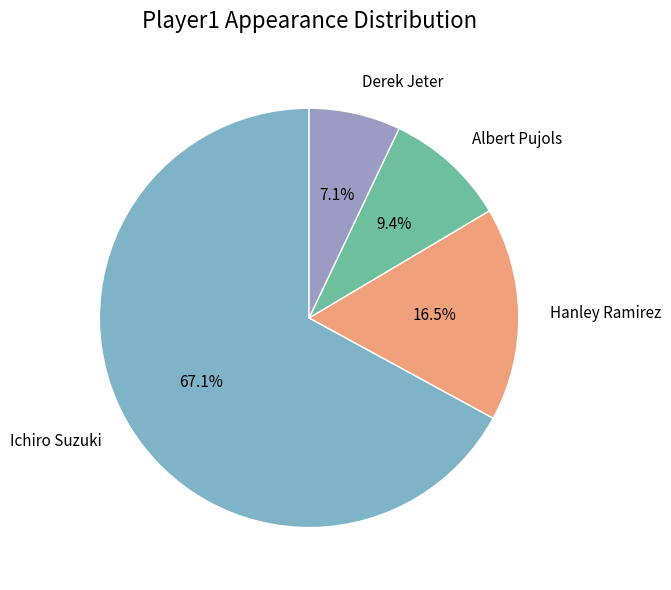

Between Albert Pujols and Ichiro Suzuki, which is larger?

Ichiro Suzuki